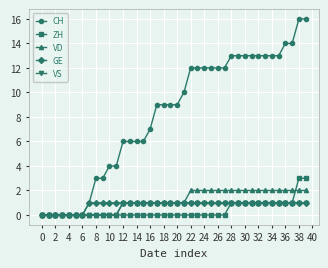

What is the highest value of the CH series?

16